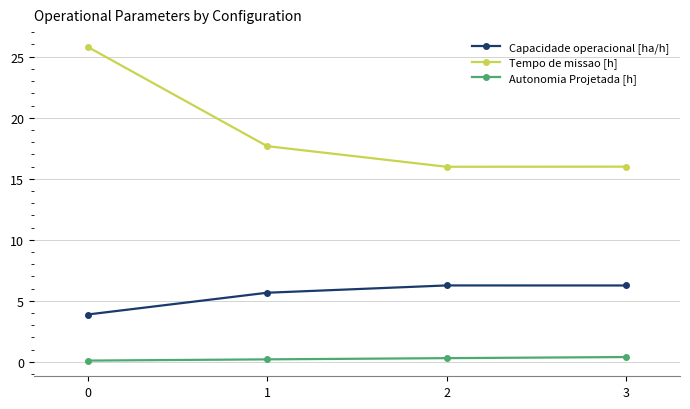

Is the value of Capacidade operacional [ha/h] at 3 greater than the value of Autonomia Projetada [h] at 0?

Yes